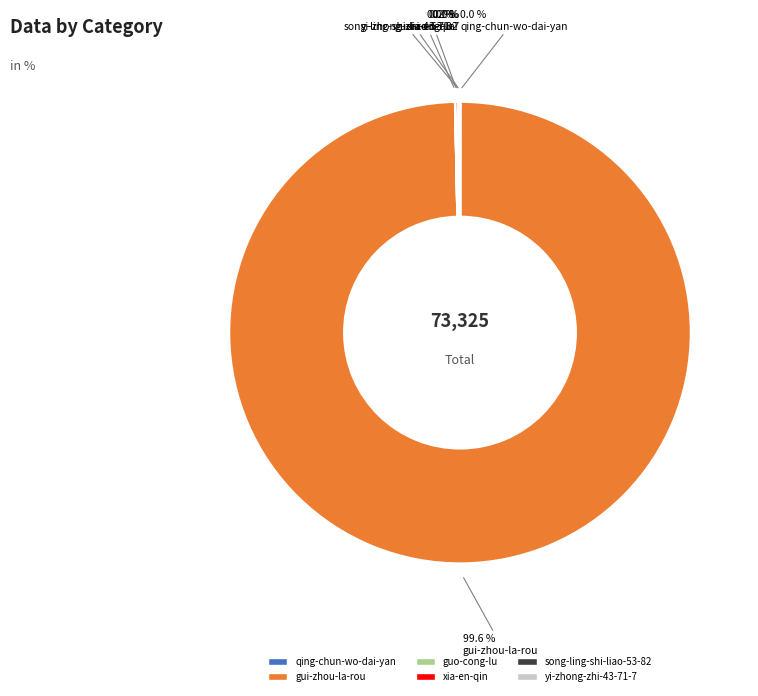

To the nearest percent, what is the difference between the largest and smallest slice percentages?

100%